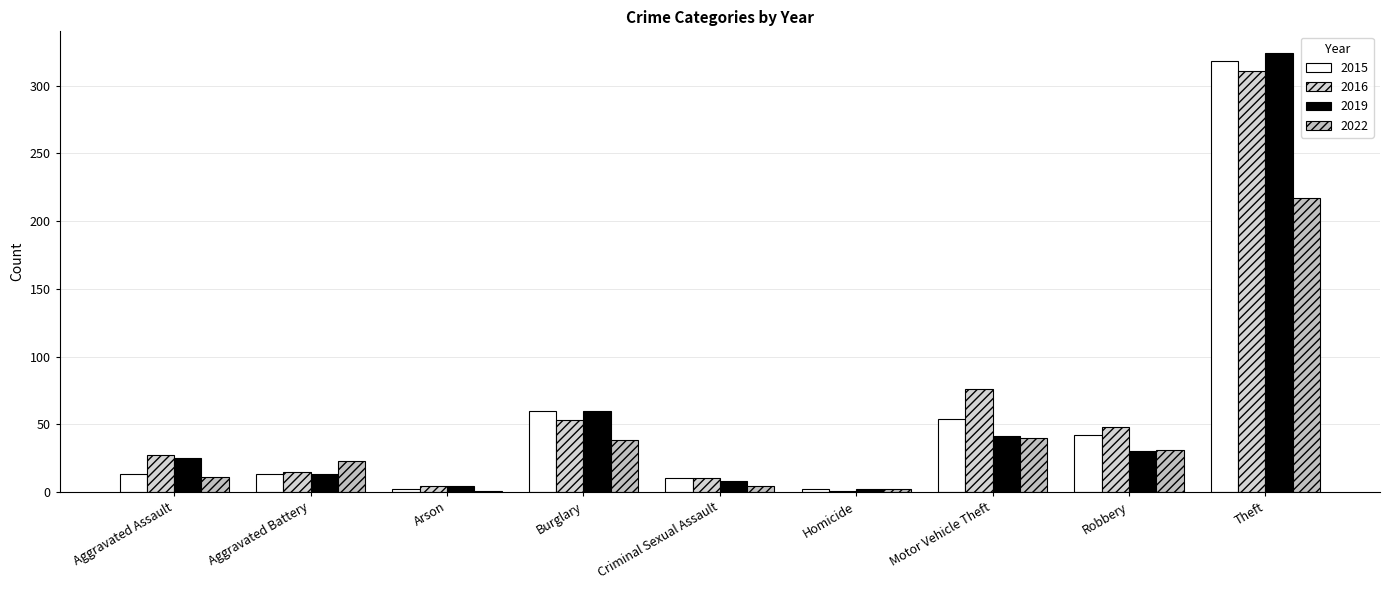

What is the label of the 9th bar from the right?

Aggravated Assault